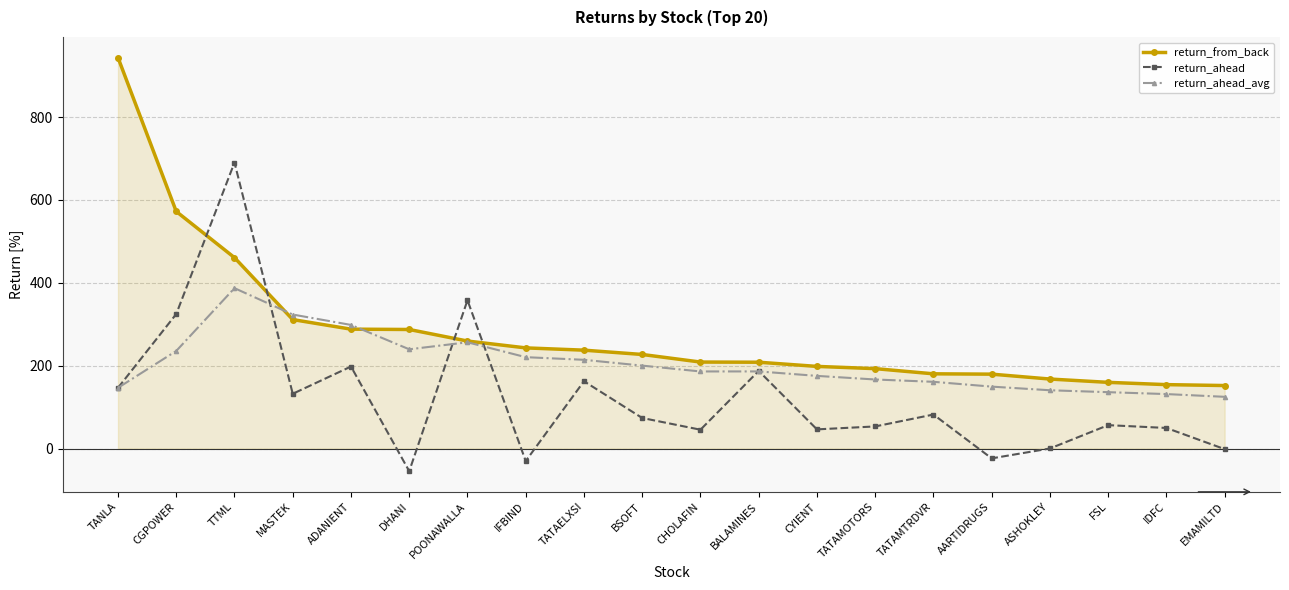

Count the number of data series in this chart.

3